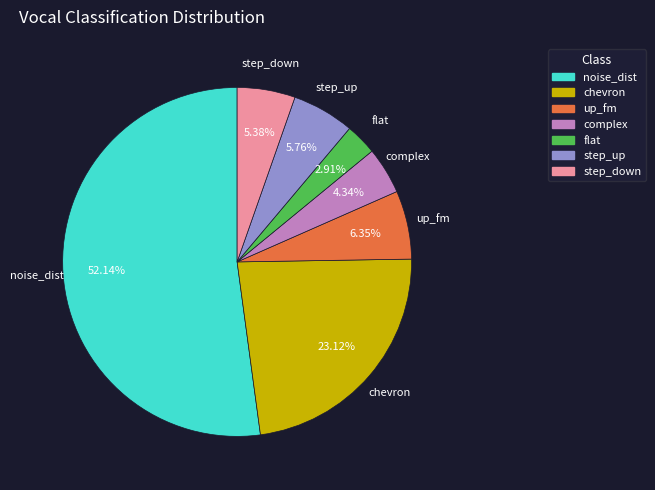

How many segments does this pie chart have?

7